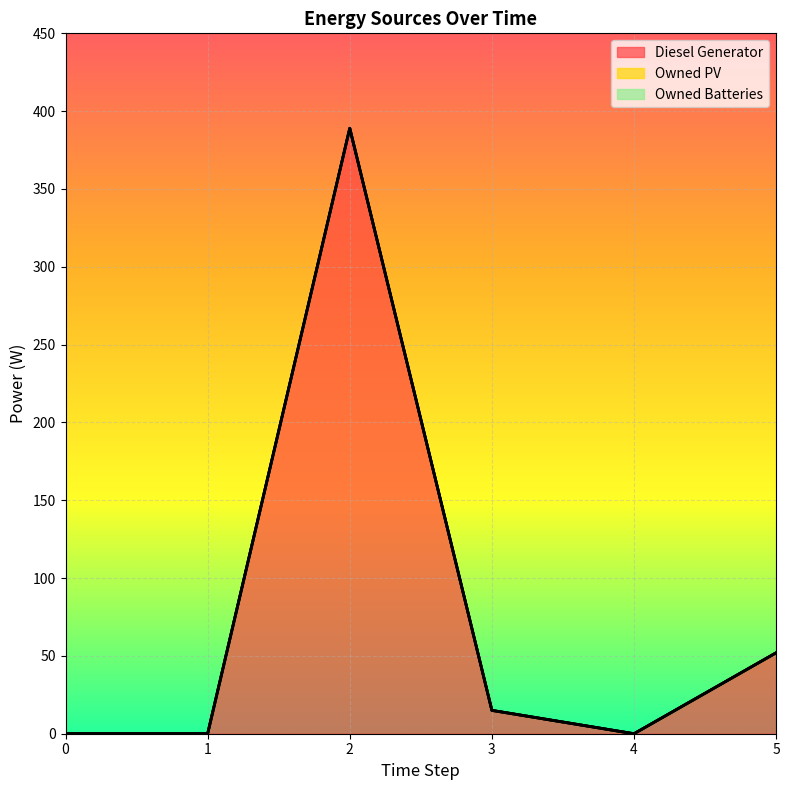

Is it true that Diesel Generator equals 0 at 1?

True